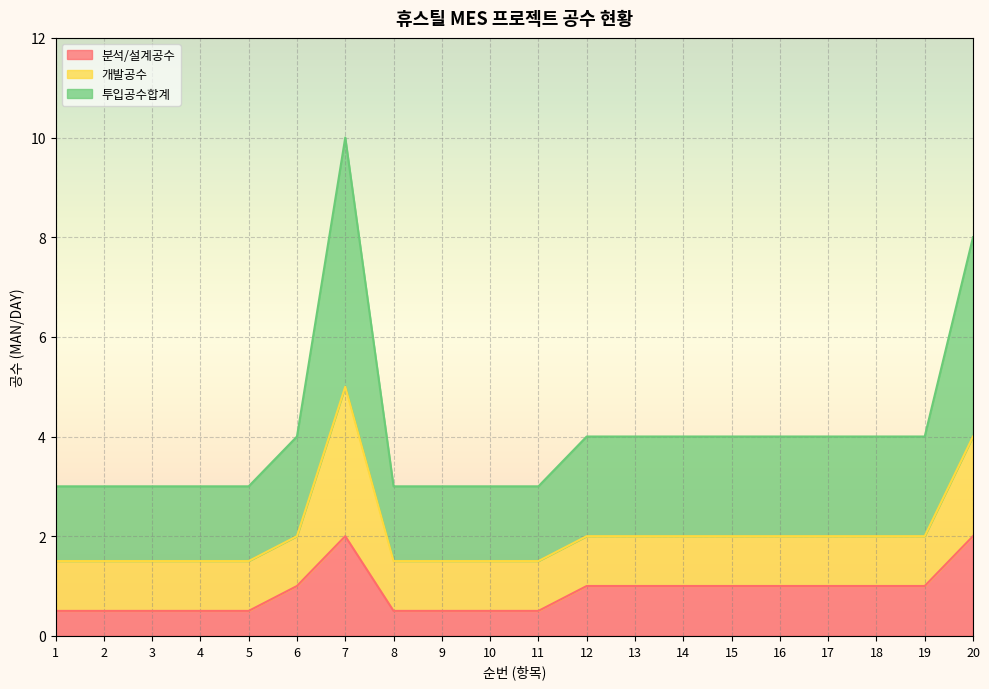

True or false: 분석/설계공수 and 투입공수합계 intersect in this chart.

False